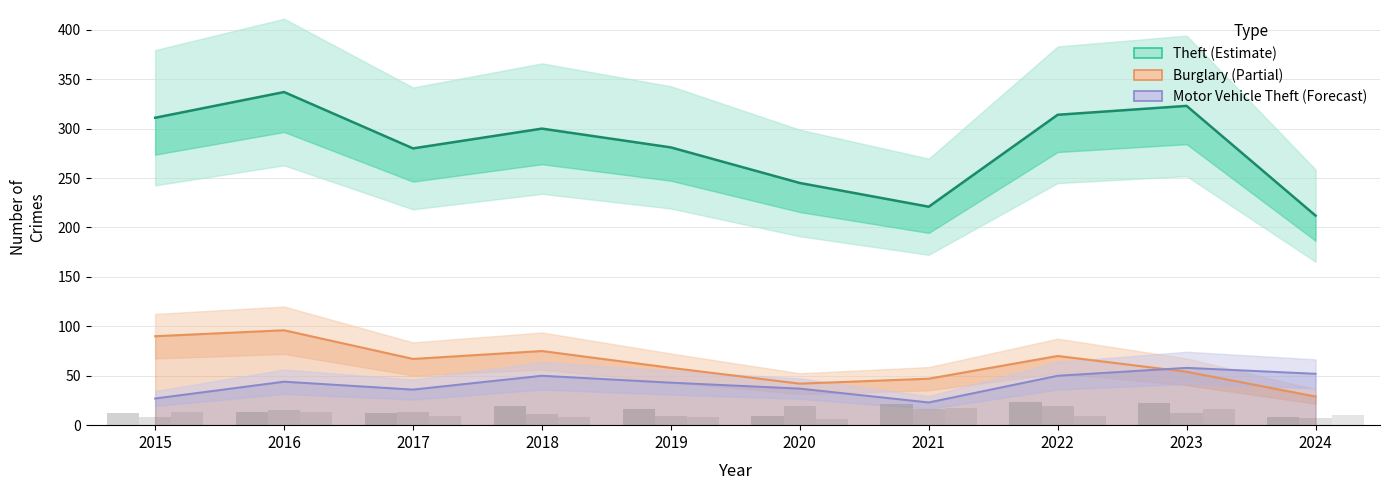

How many series are shown in this chart?

3